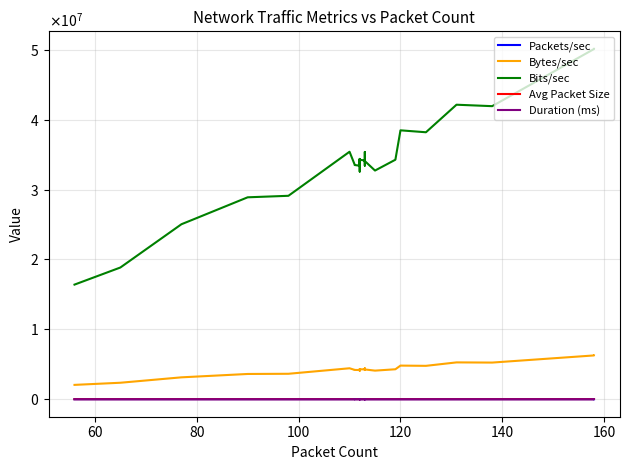

How many lines are shown in the chart?

5